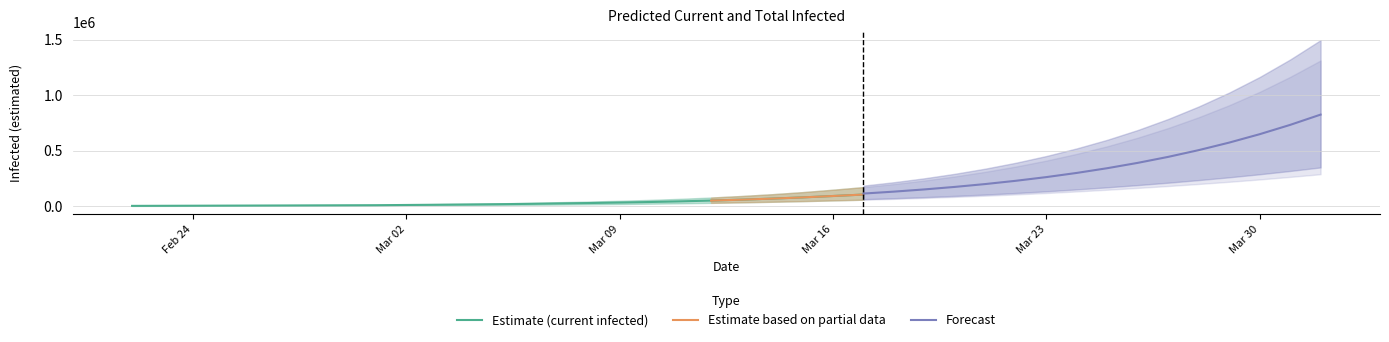

Is it true that total_lower equals 4994 at 17?

False